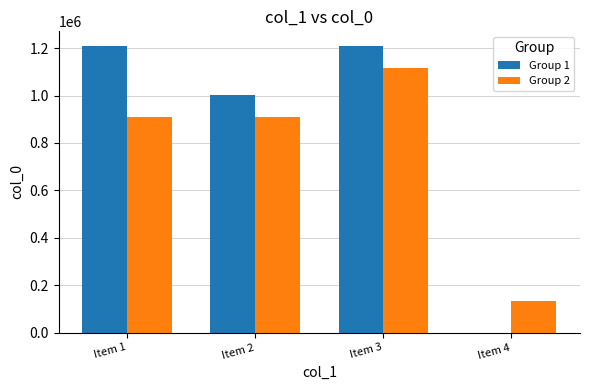

The Group 1 series shows 2167265 at Item 1. True or false?

False